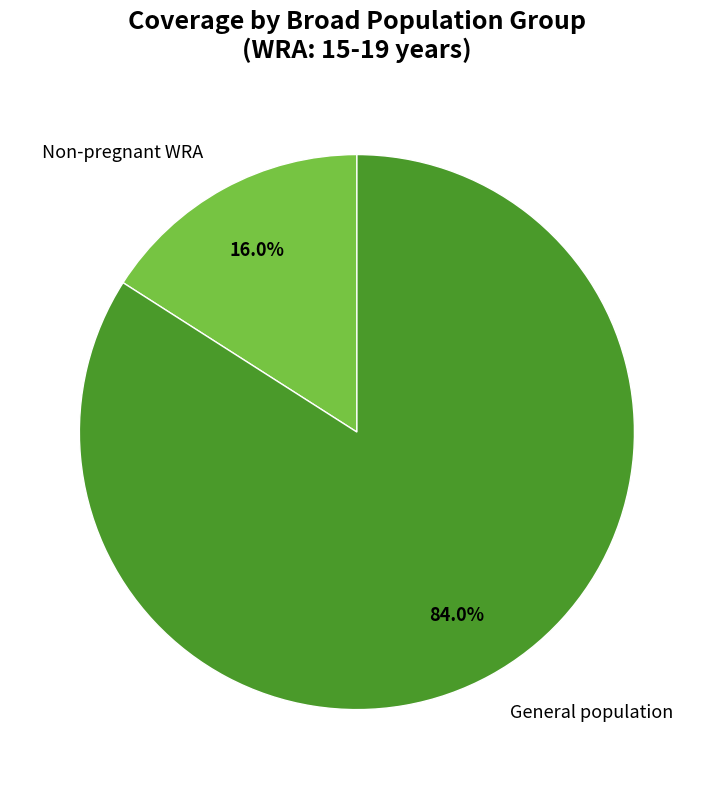

Count the number of slices in the pie.

2